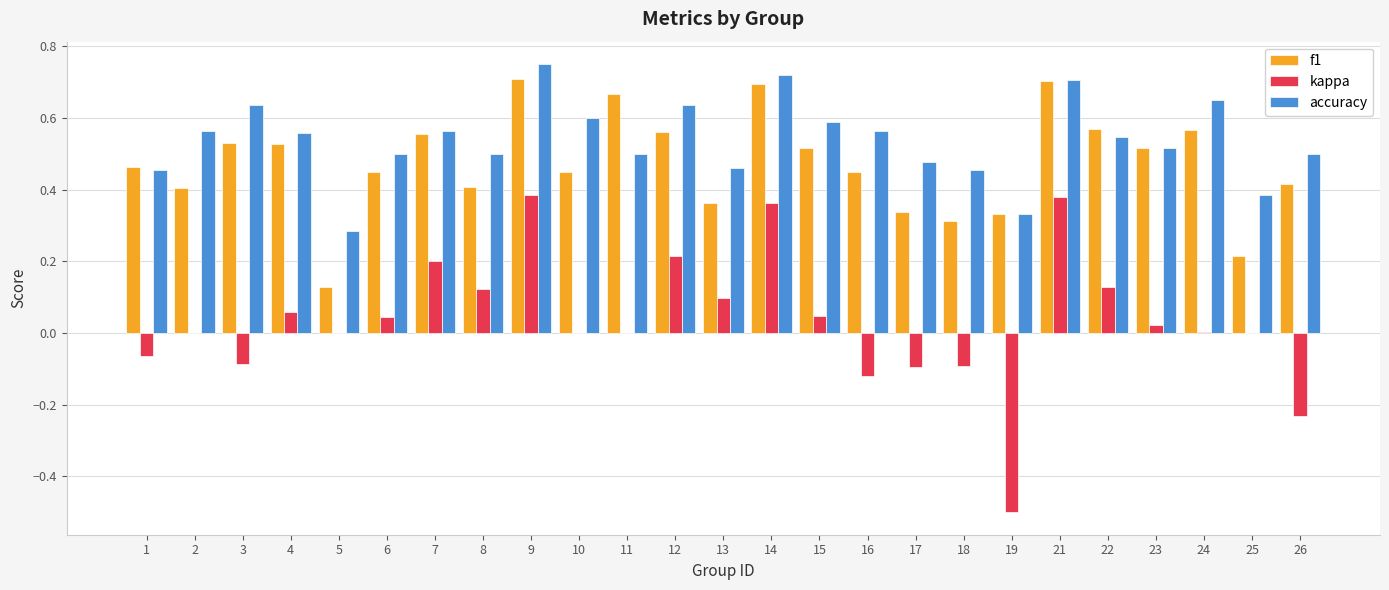

Between 1 and 9, which series saw the biggest shift?

kappa